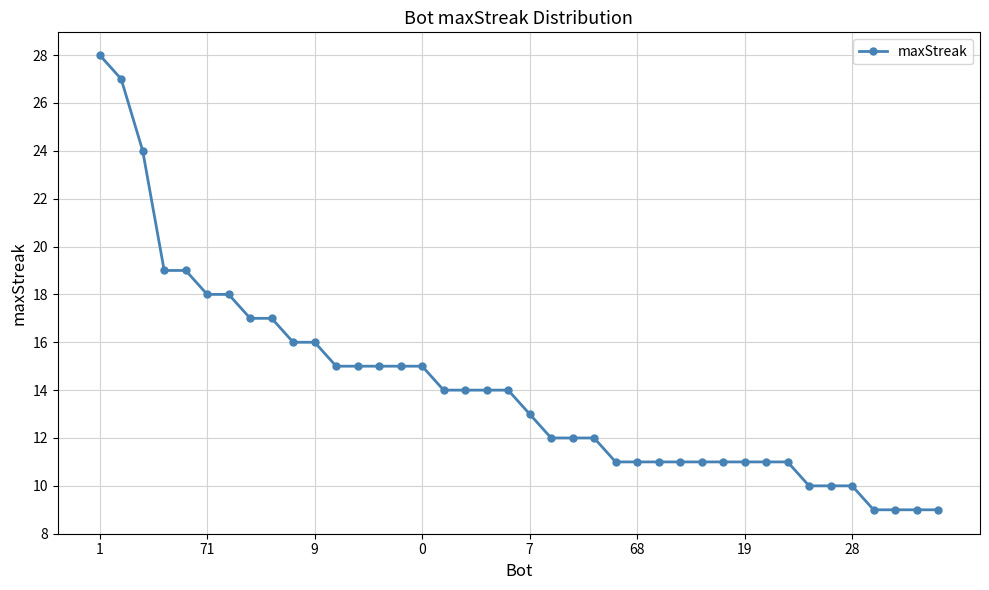

What is the difference between the second highest and minimum values?

18